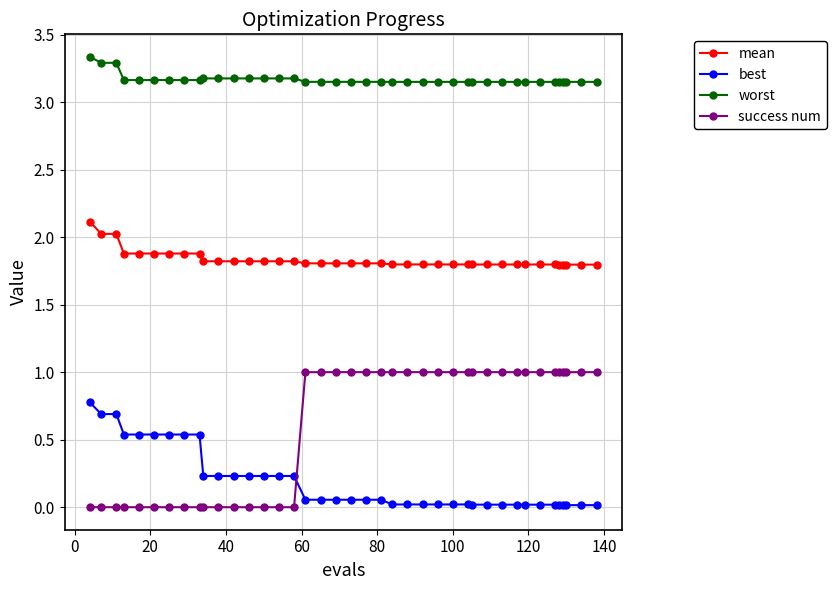

True or false: success num and worst cross at least once.

False